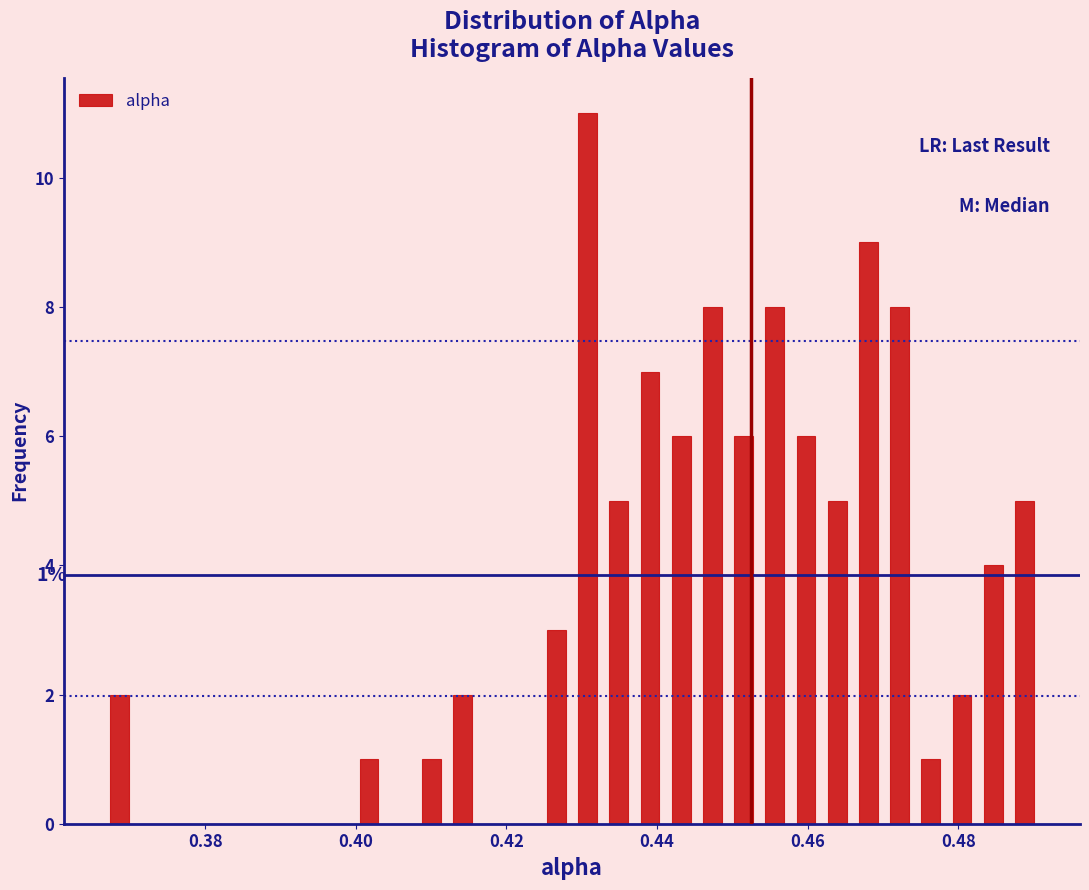

Read against the x-axis, roughly where is the centre of the tallest bar?

0.430